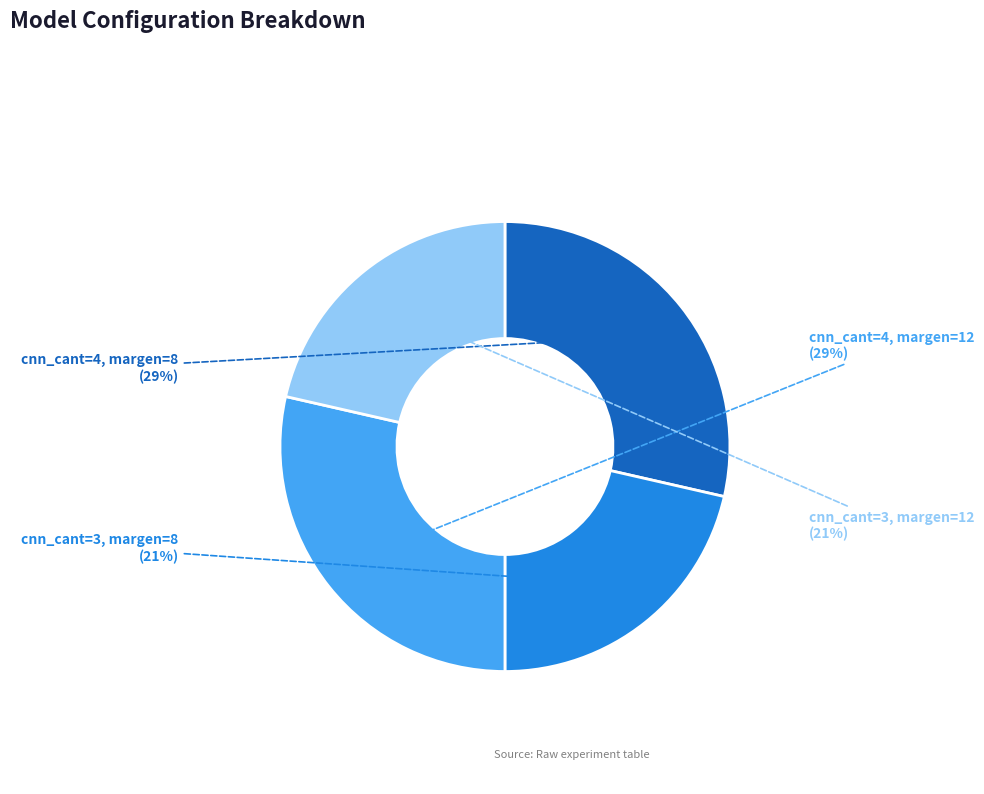

Is there a majority slice in this chart?

No